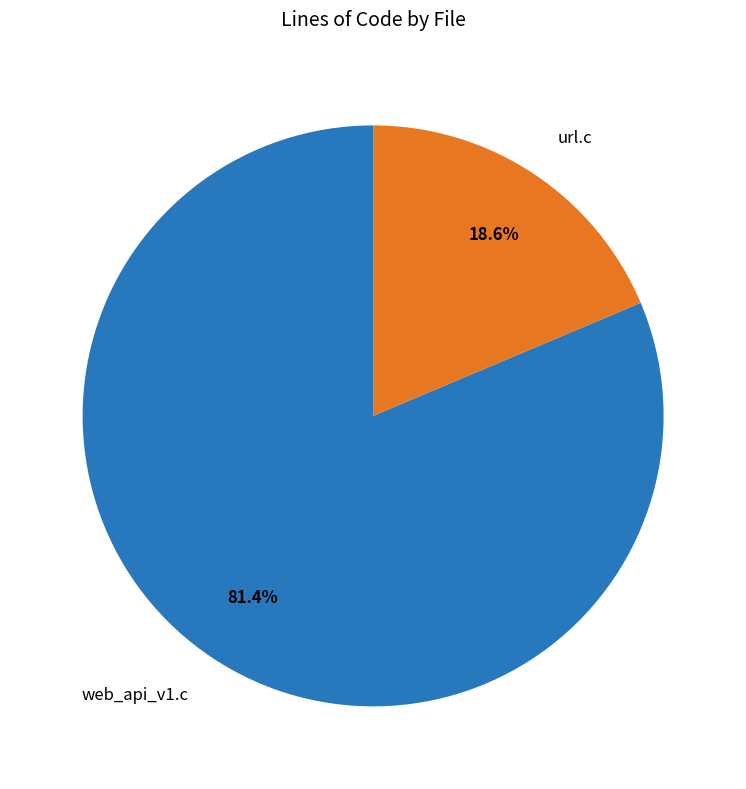

Combined, do web_api_v1.c and url.c account for over 50%?

Yes